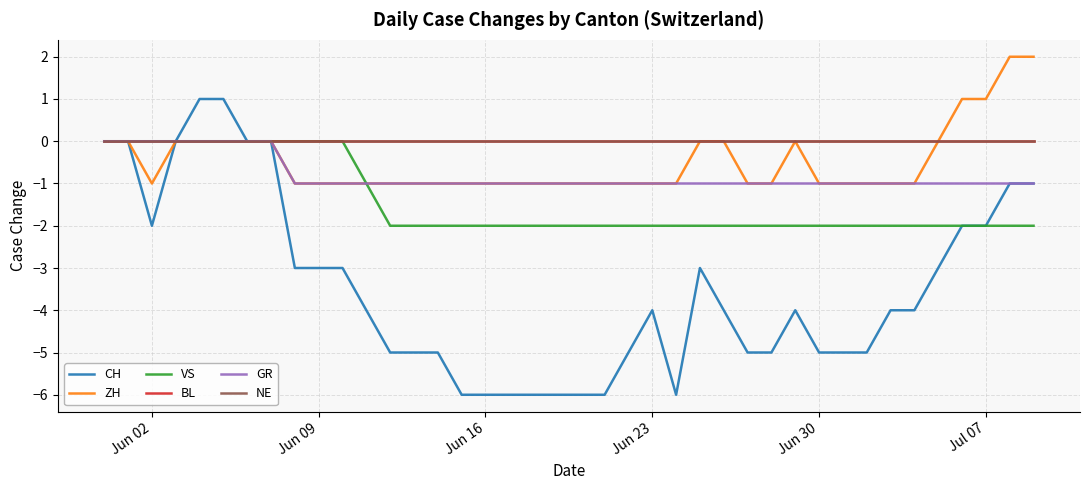

What is the difference between the maximum and minimum values in the CH series?

7